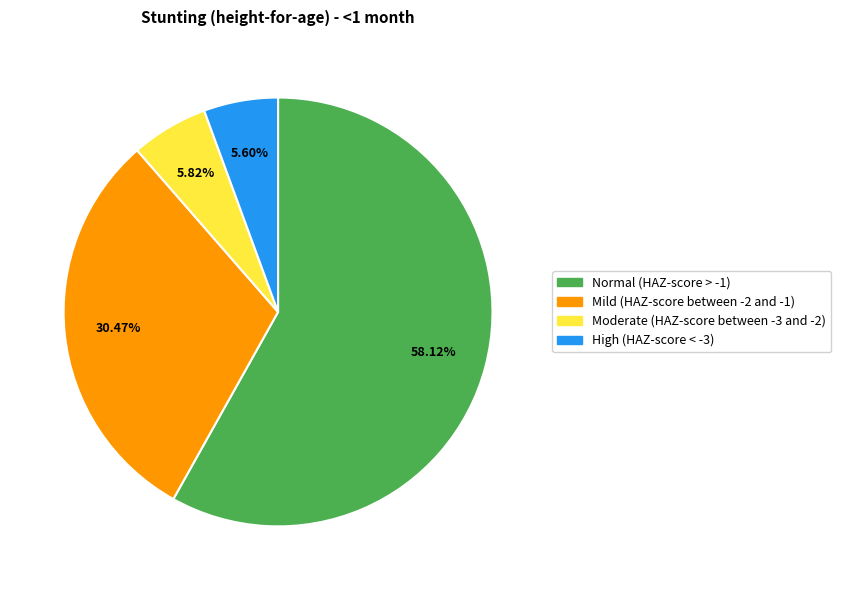

What is the majority slice?

Normal (HAZ-score > -1)